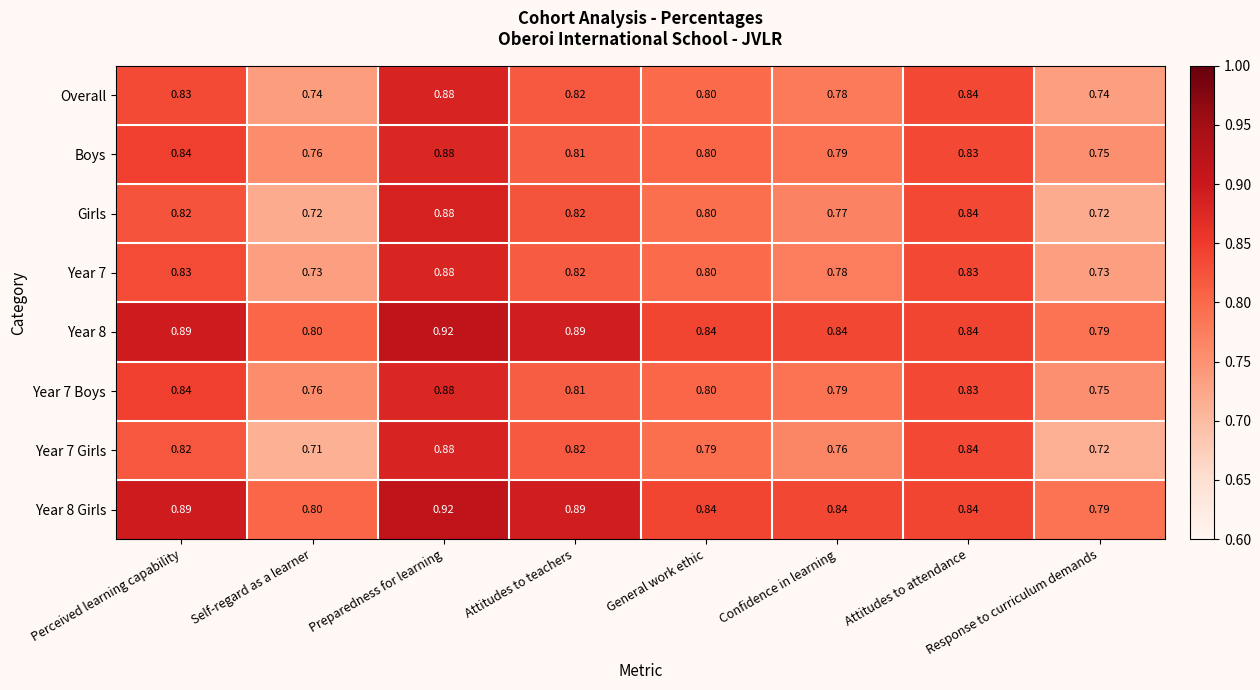

Which category has the lowest value in the Year 7 Boys series?

Response to curriculum demands